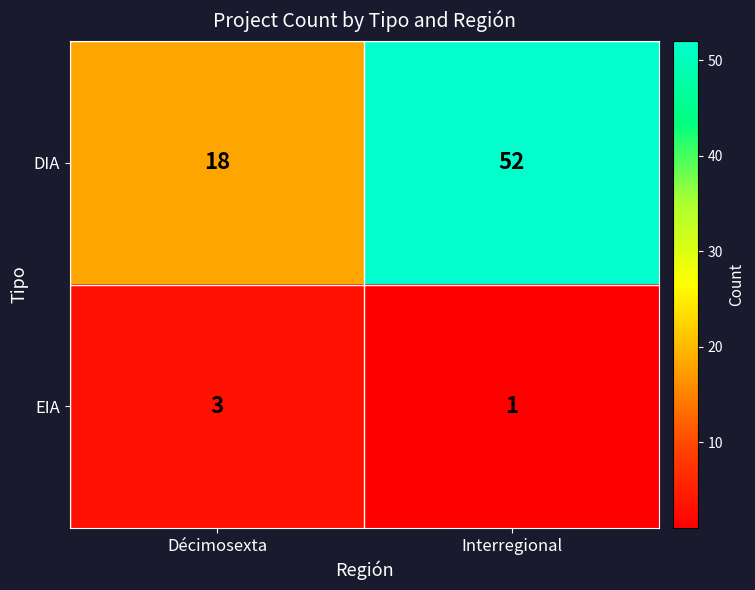

Is the value of EIA at Interregional greater than the value of DIA at Décimosexta?

No